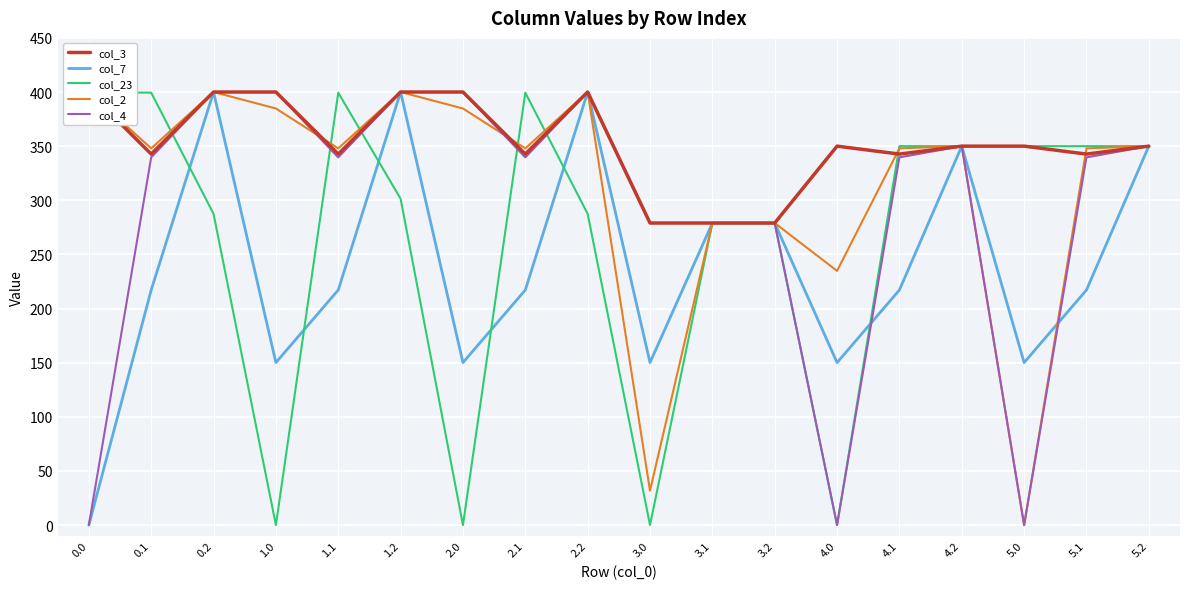

How many values in the col_23 series exceed 350?

4